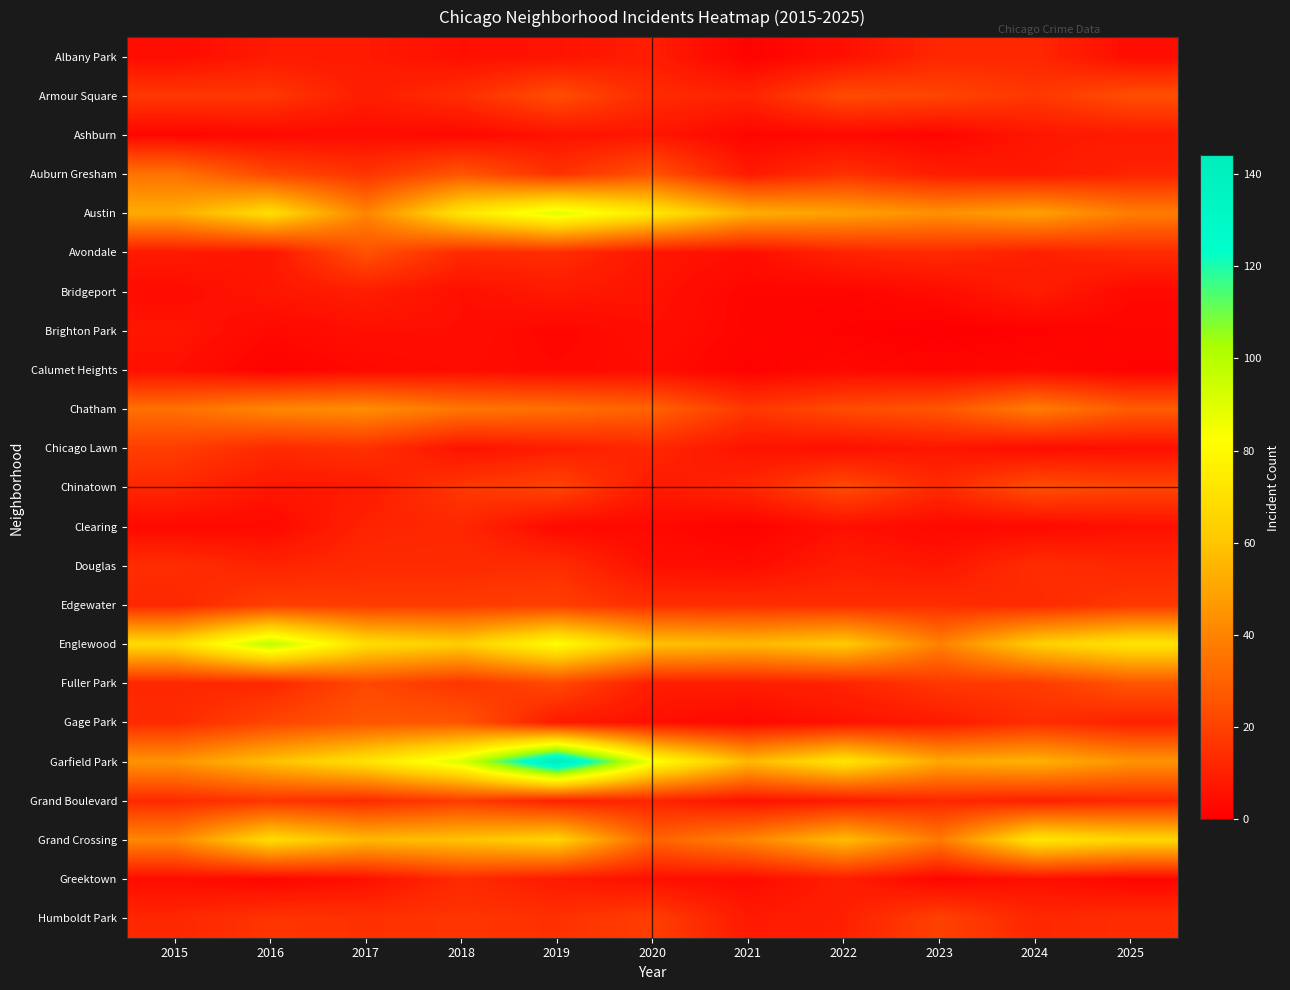

What is the spread (max minus min) of values at 2025?

71